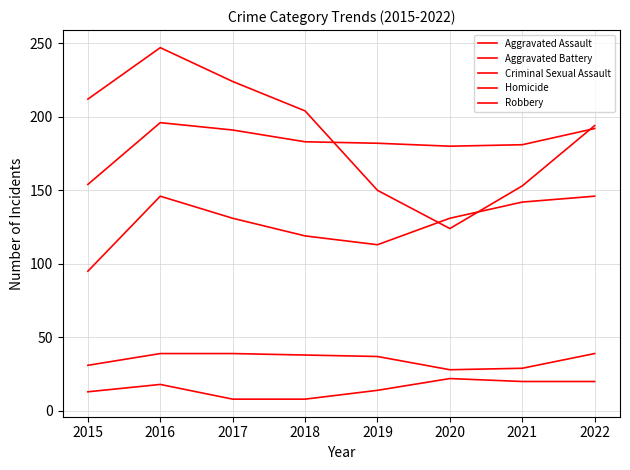

Is this an area chart (filled region under the line)?

No